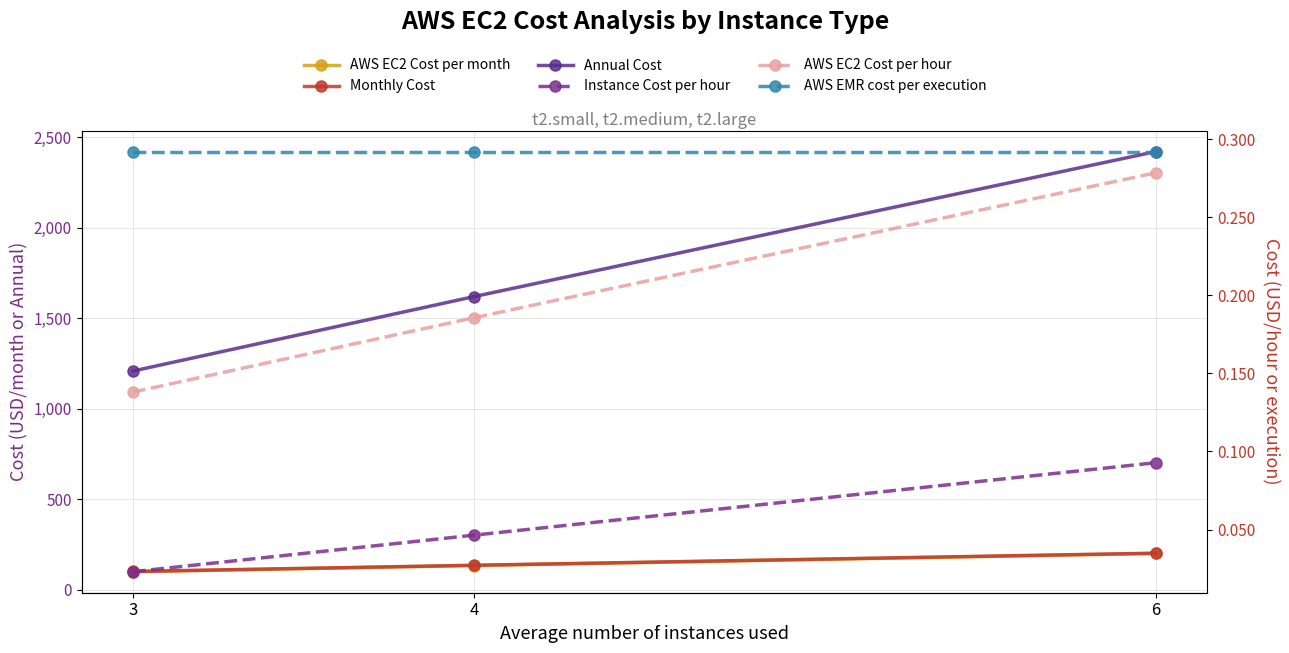

List the labels in order of AWS EC2 Cost per month value, smallest first.

3, 4, 6